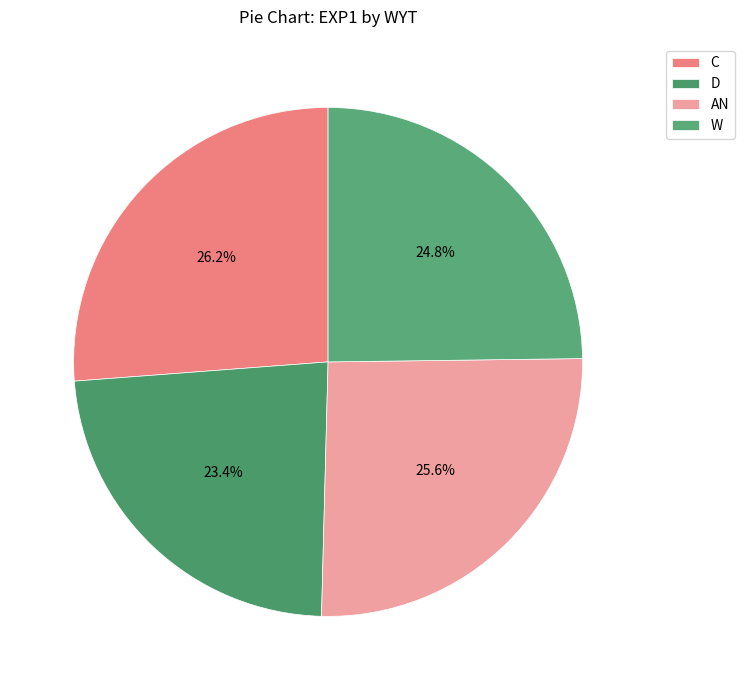

To the nearest percent, what portion does W represent?

25%